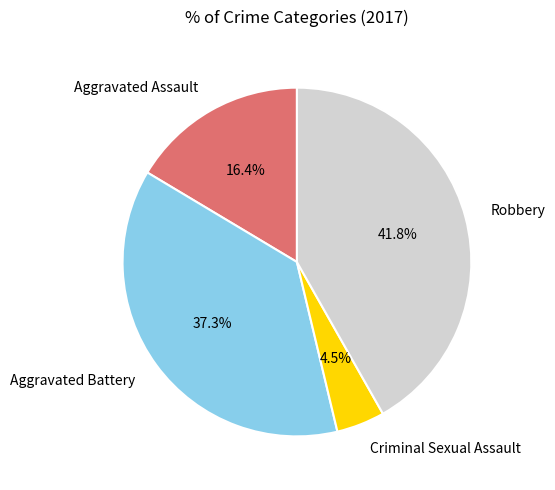

Which slice is the smallest?

Criminal Sexual Assault